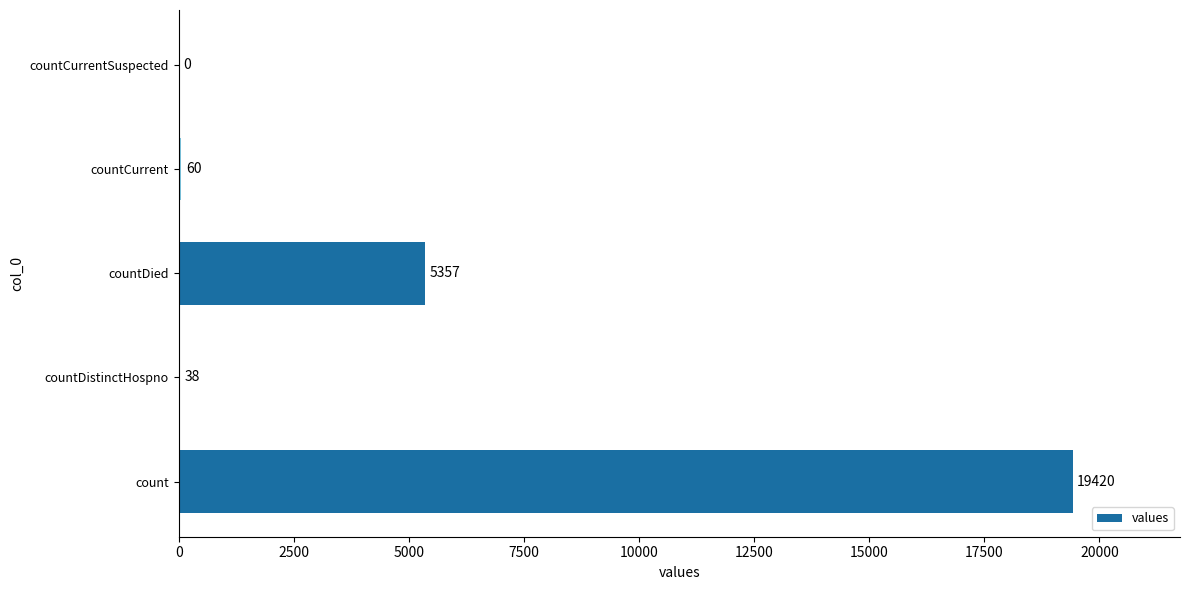

Between count and countCurrentSuspected, which is larger?

count